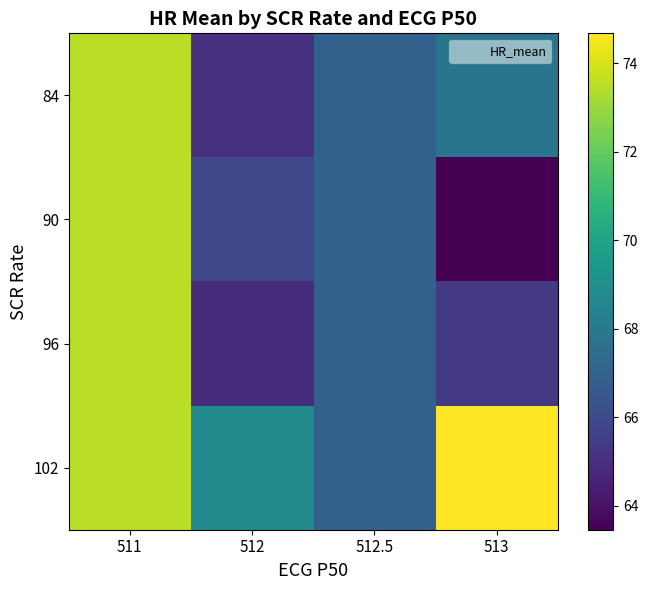

Reading left to right, extract all data points from this chart.

84: 511=73.5	512=65.1	512.5=66.9	513=67.8
90: 511=73.5	512=65.8	512.5=66.9	513=63.5
96: 511=73.5	512=64.9	512.5=66.9	513=65.4
102: 511=73.5	512=68.8	512.5=66.9	513=74.7